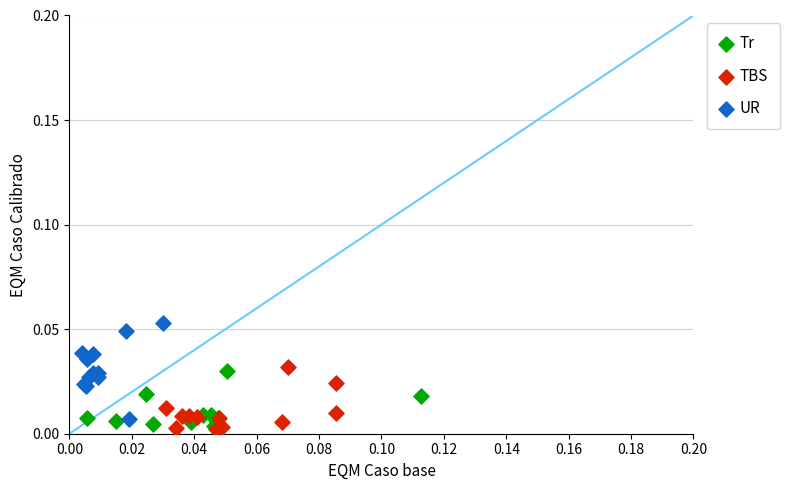

Which series has the largest Y range (max minus min)?

UR